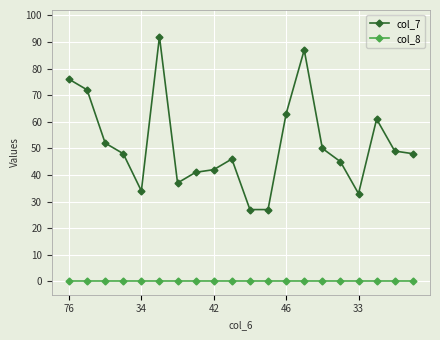

What is the greatest value displayed?

92